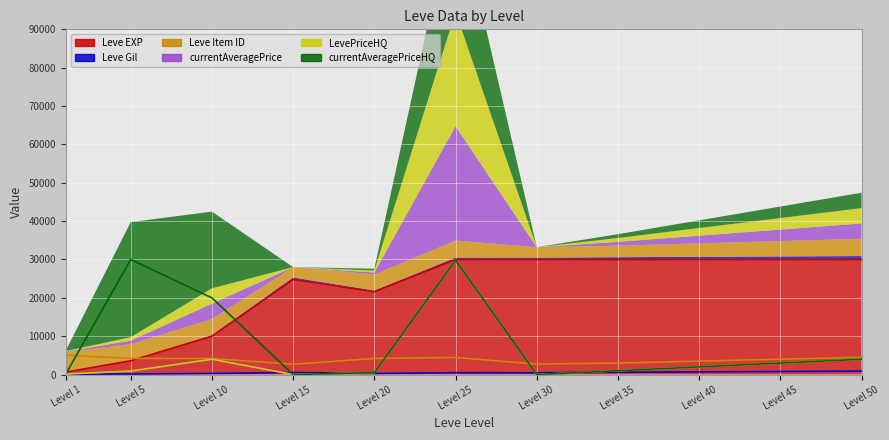

True or false: currentAveragePrice has a value of 29800 at Level 25.

True